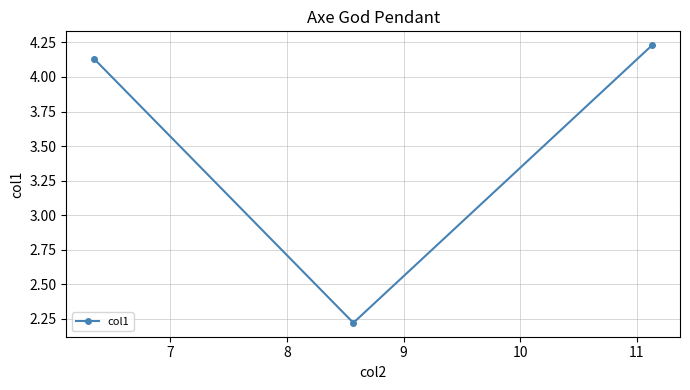

What is the minimum value shown in the chart?

2.2